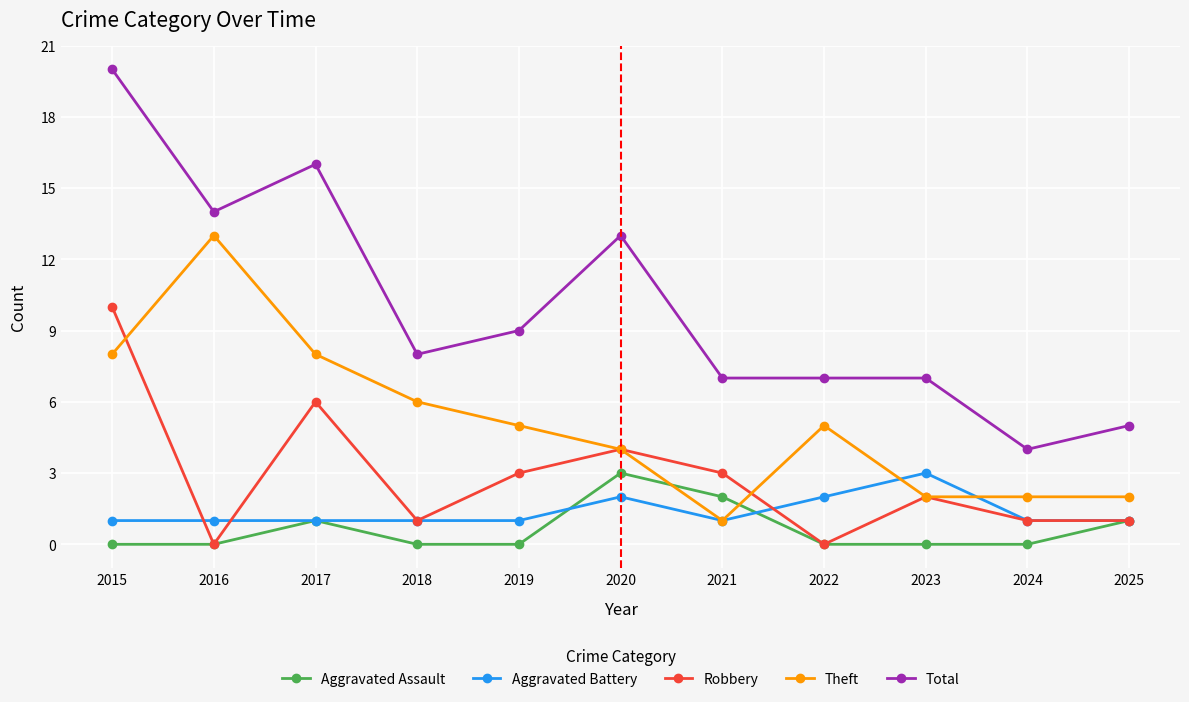

In Robbery, how many points are higher than both neighbors (excluding endpoints)?

3